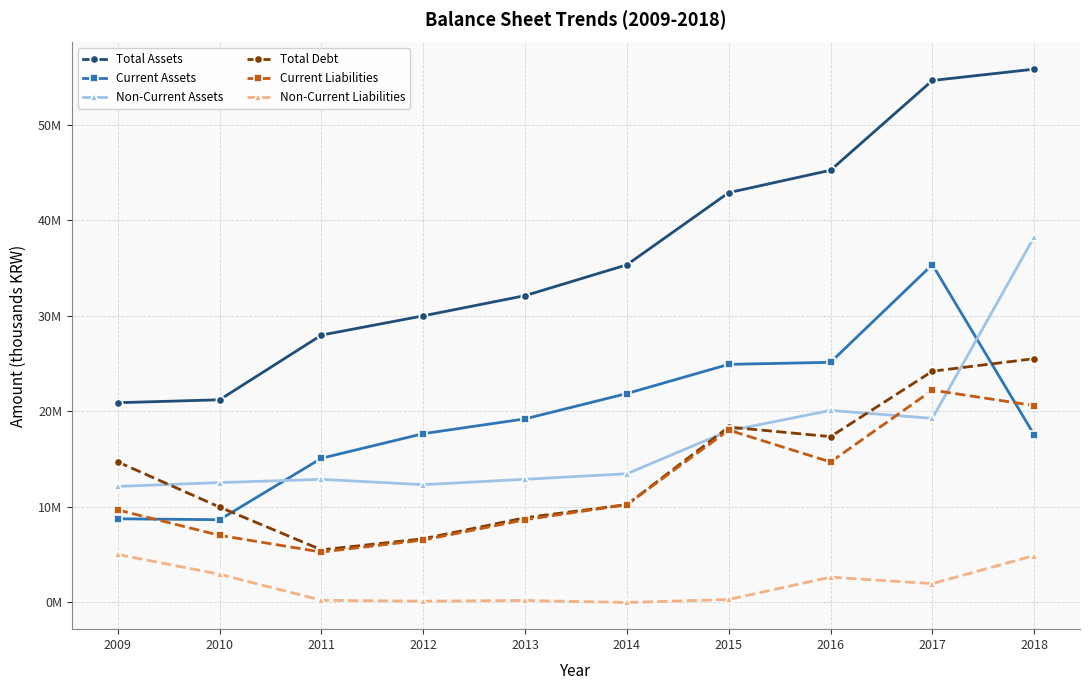

What is the minimum value for Total Debt?

5510838